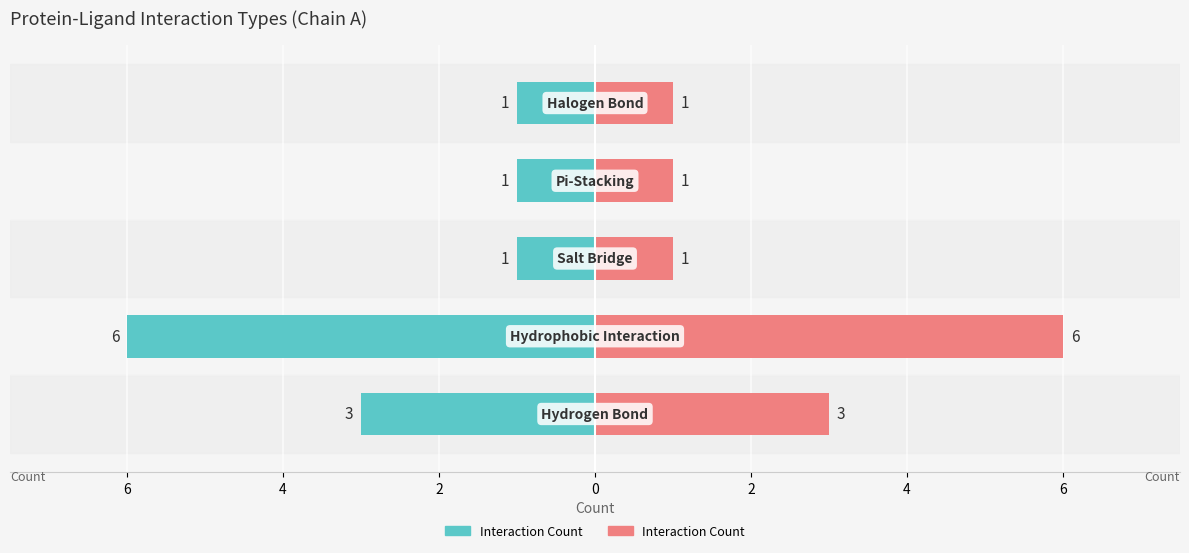

What is the greatest value displayed?

6